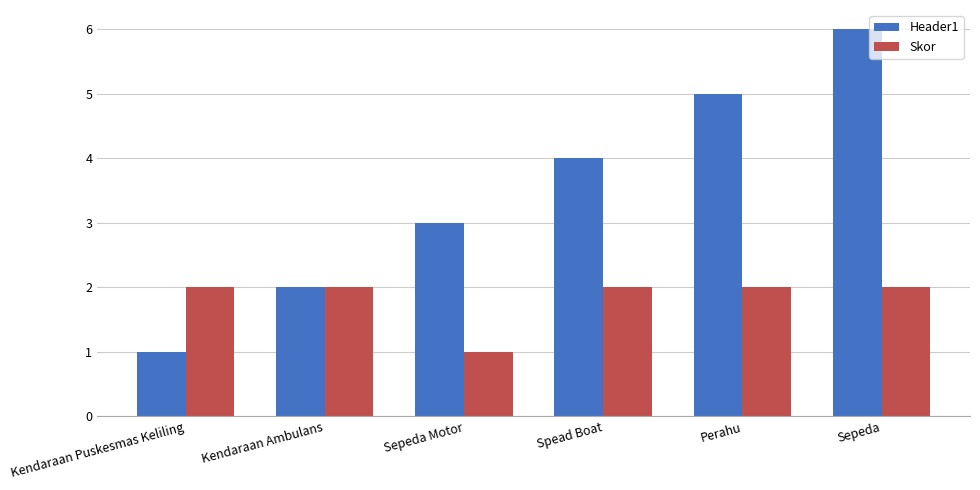

The value of Header1 at Spead Boat is 4. True or false?

True